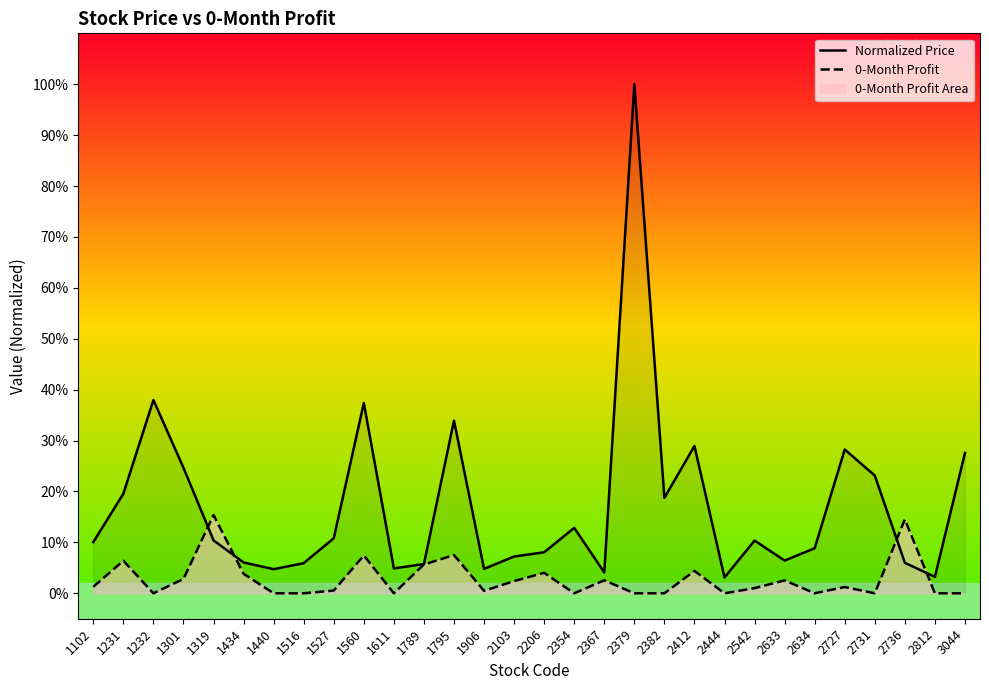

Where do 0-Month Profit and Normalized Price first cross each other?

1301 and 1319